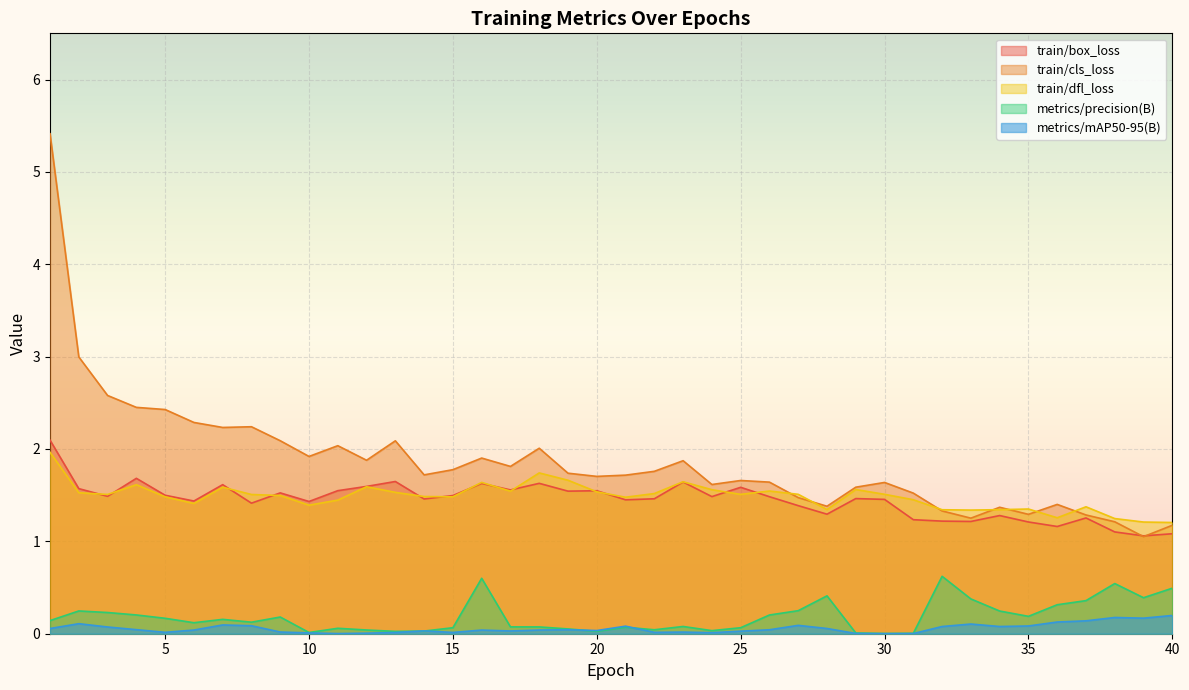

What is the maximum value shown in the chart?

5.4